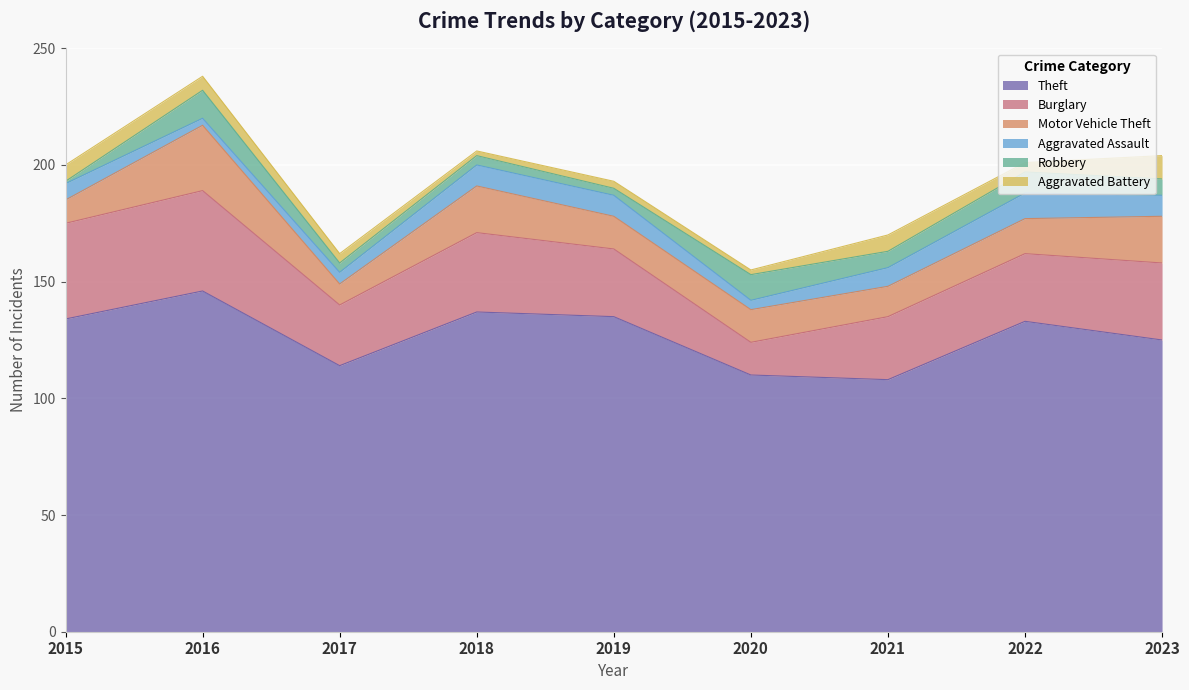

The value of Robbery at 2015 is 0. True or false?

False